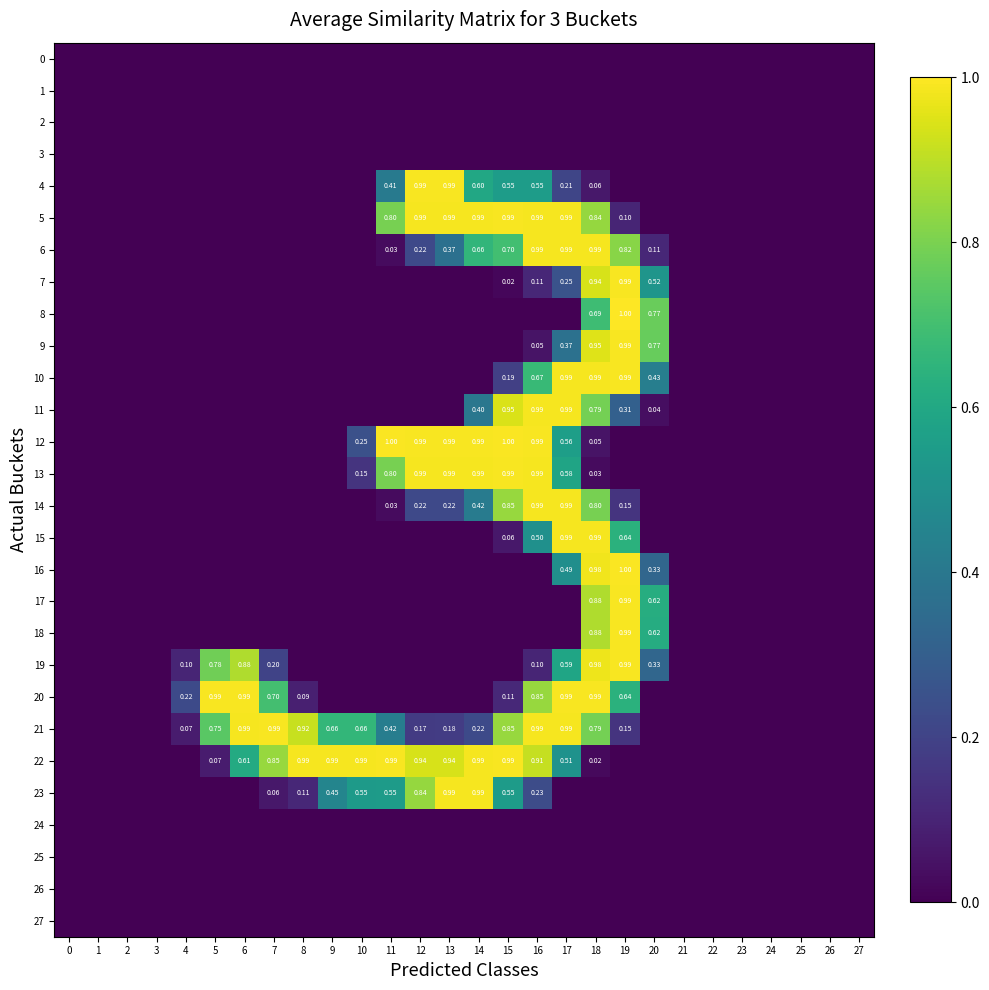

What is the difference between the highest and lowest values at 4?

0.2